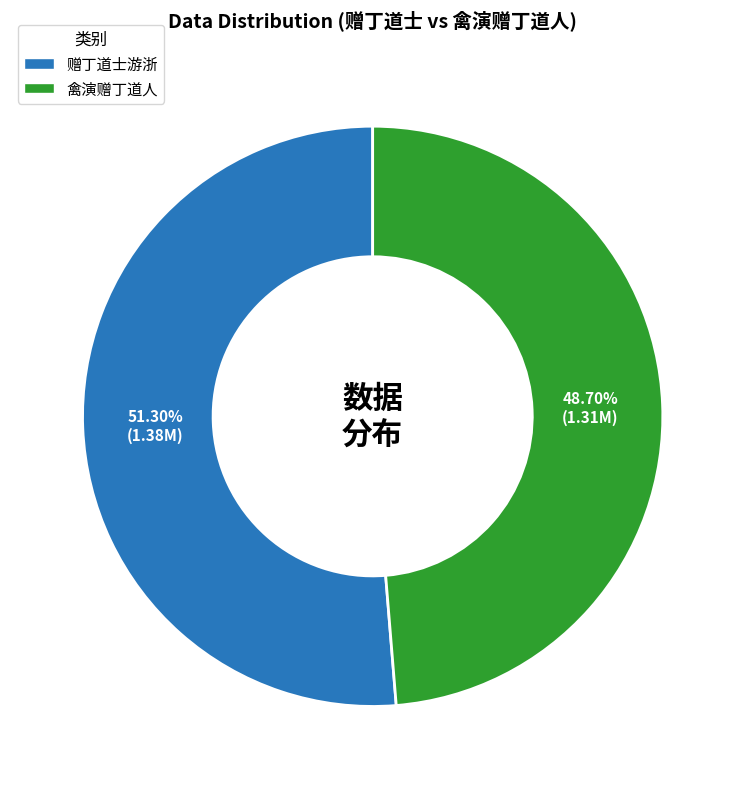

Is there a majority slice in this chart?

Yes